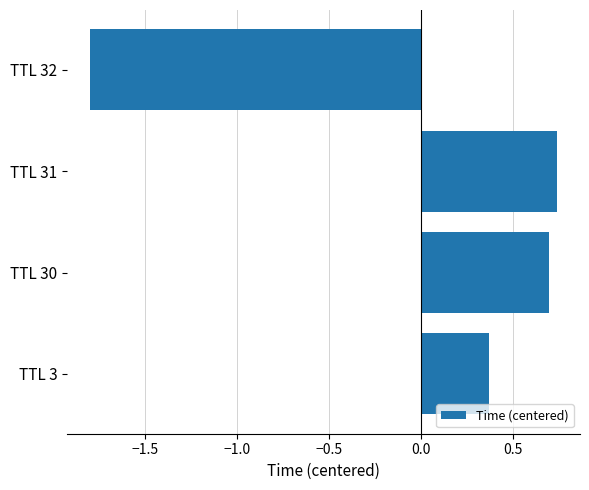

Is it true that the value at TTL 30 is 1.0?

False